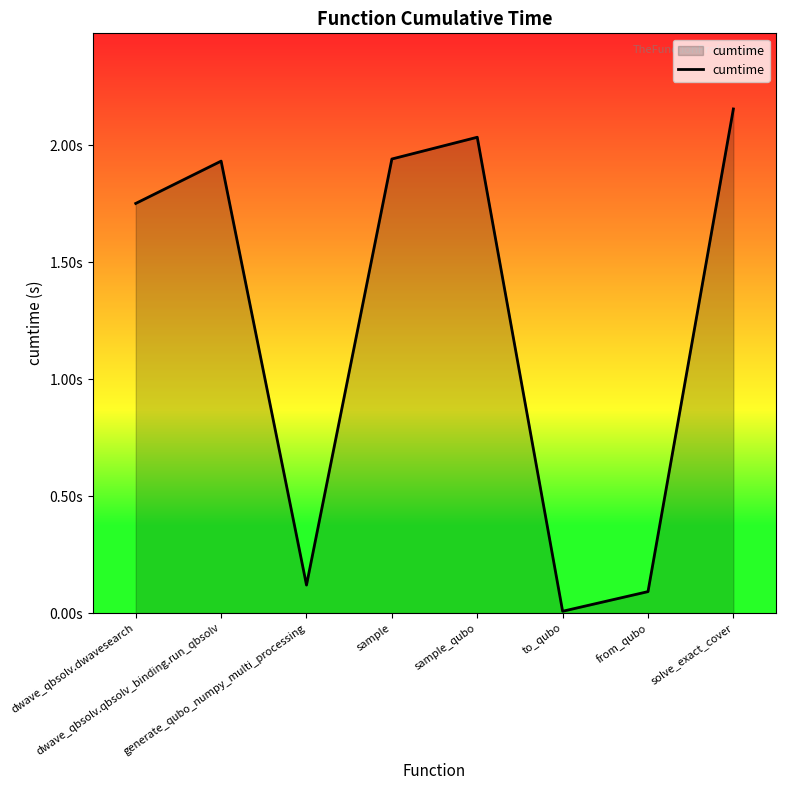

Does the chart display data point markers on the line(s)?

No